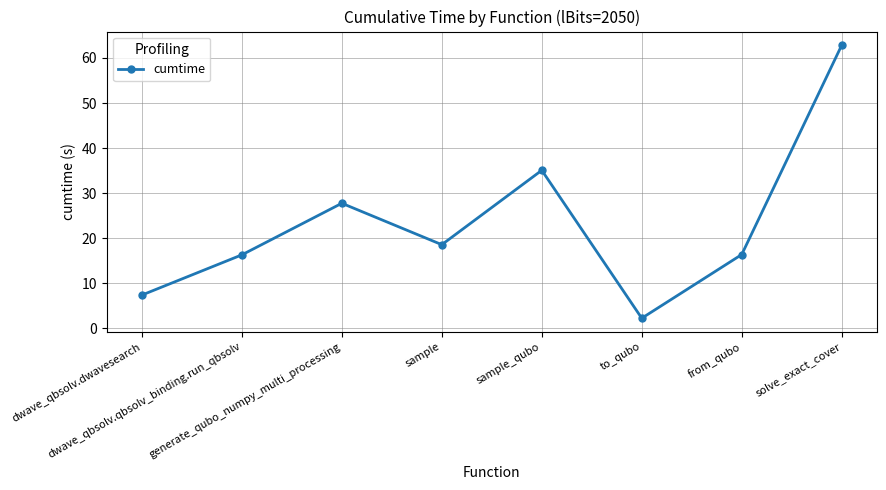

What is the value of the 7th point from the left?

16.4